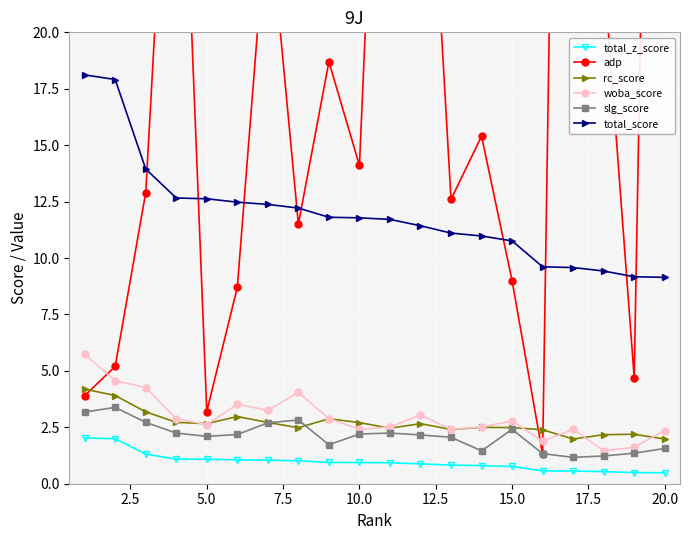

True or false: rc_score has a value of 2.5 at 15.0.

True